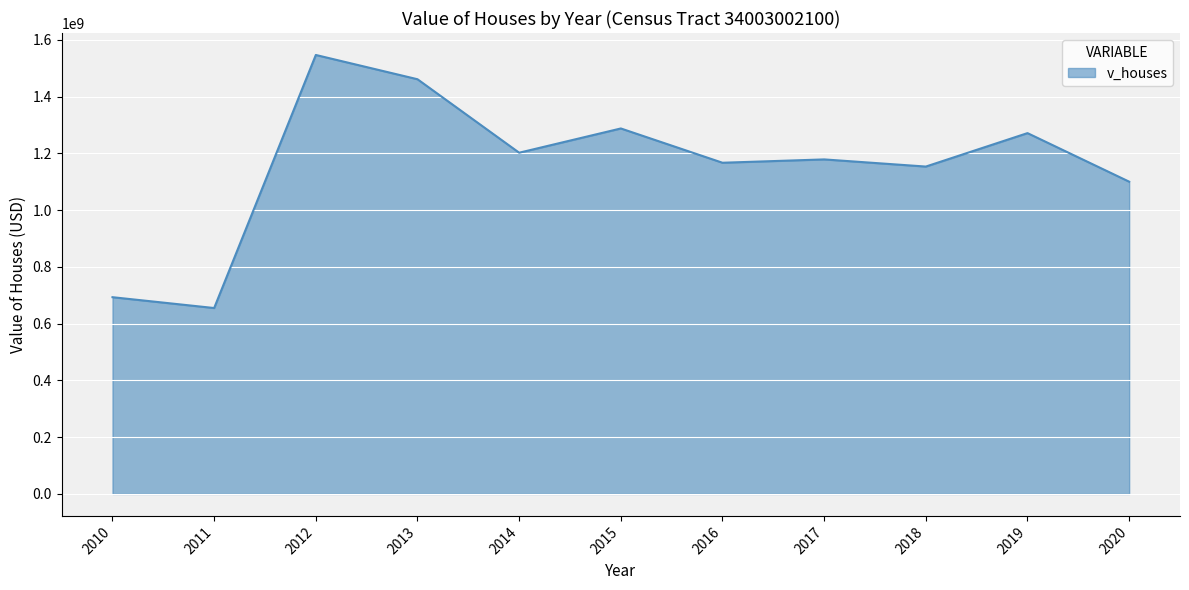

What is the maximum value shown in the chart?

1547044000